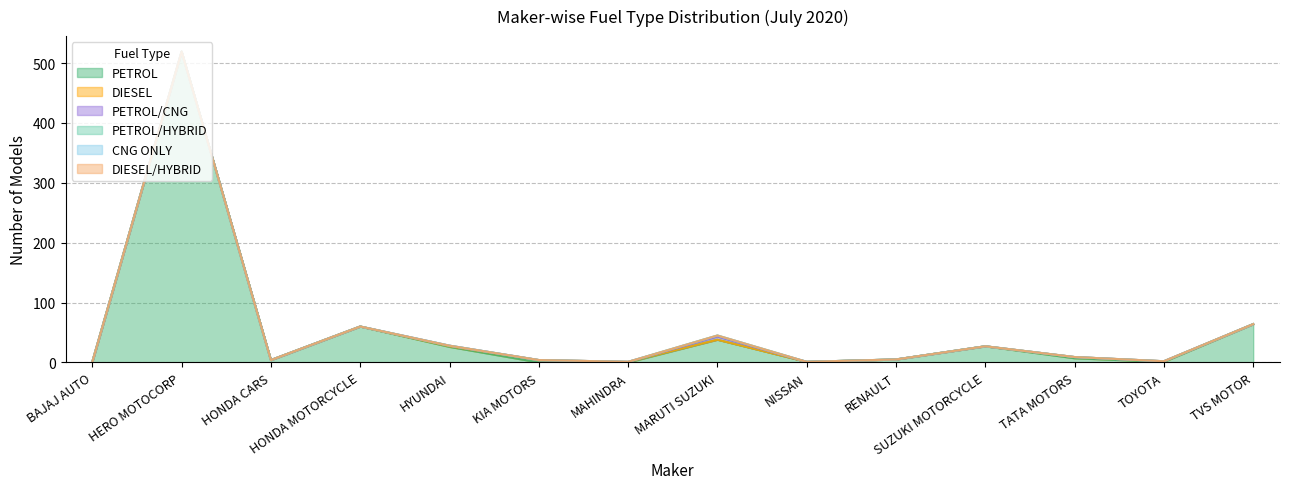

At which category does DIESEL reach its first local peak?

KIA MOTORS